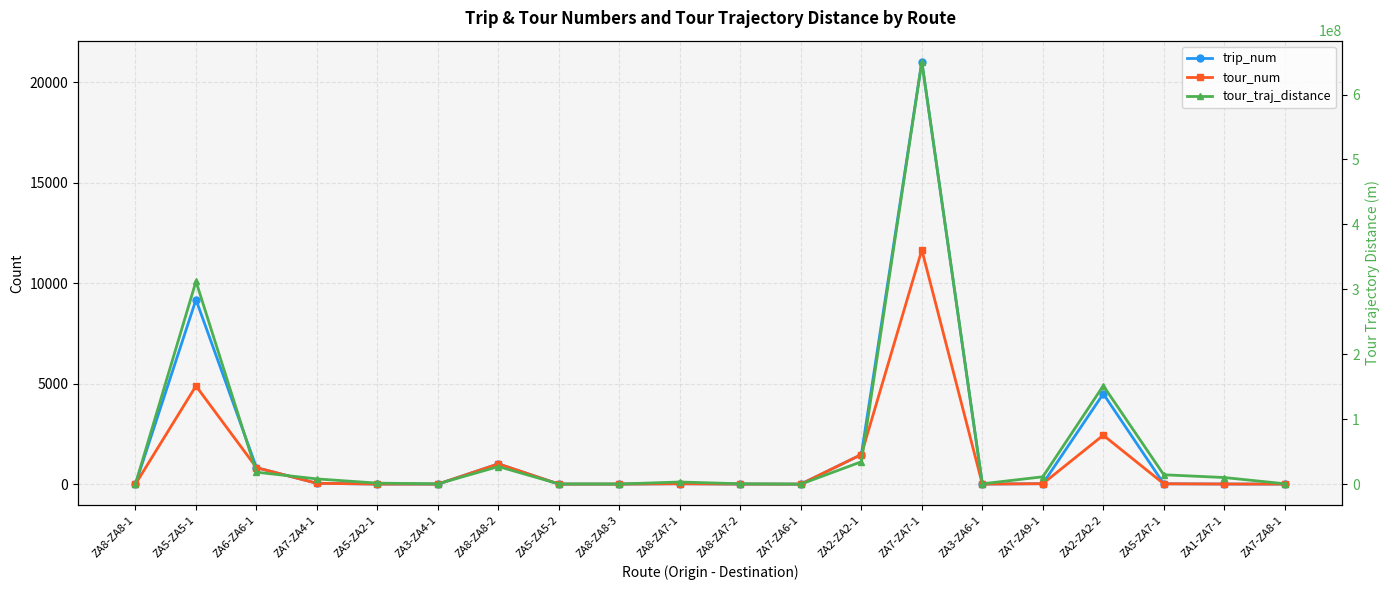

What is the value of the trip_num point at the 19th from the left?

6.0